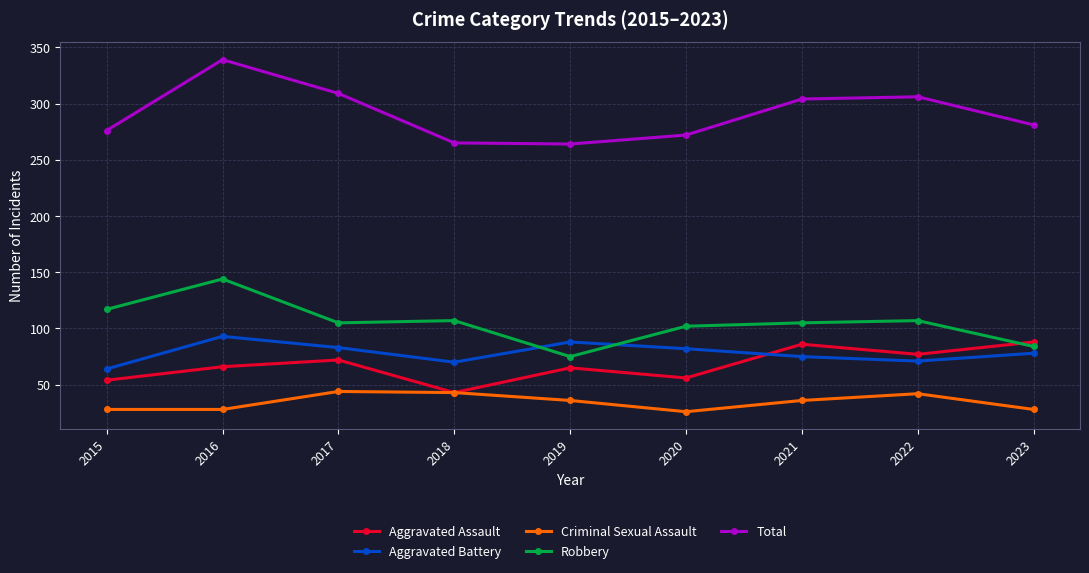

What is the value of the Aggravated Assault point at the 4th from the left?

43